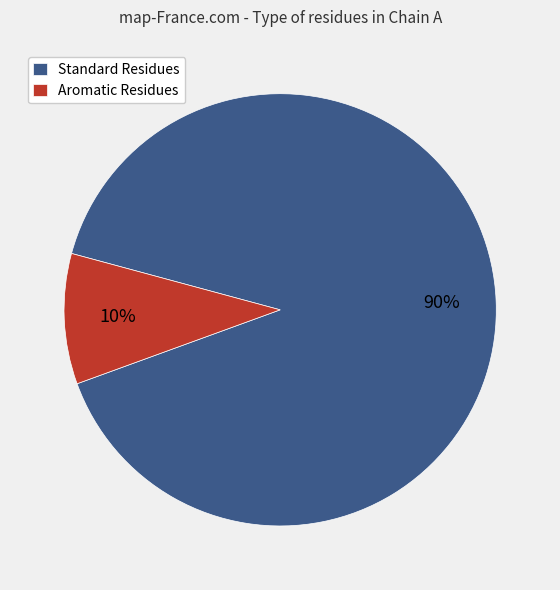

The Aromatic Residues slice represents 4% of the pie. True or false?

False